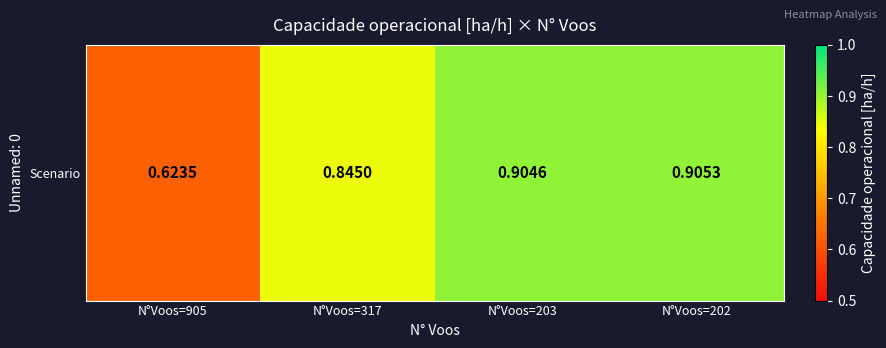

Rank the categories by value from highest to lowest.

N°Voos=202, N°Voos=203, N°Voos=317, N°Voos=905